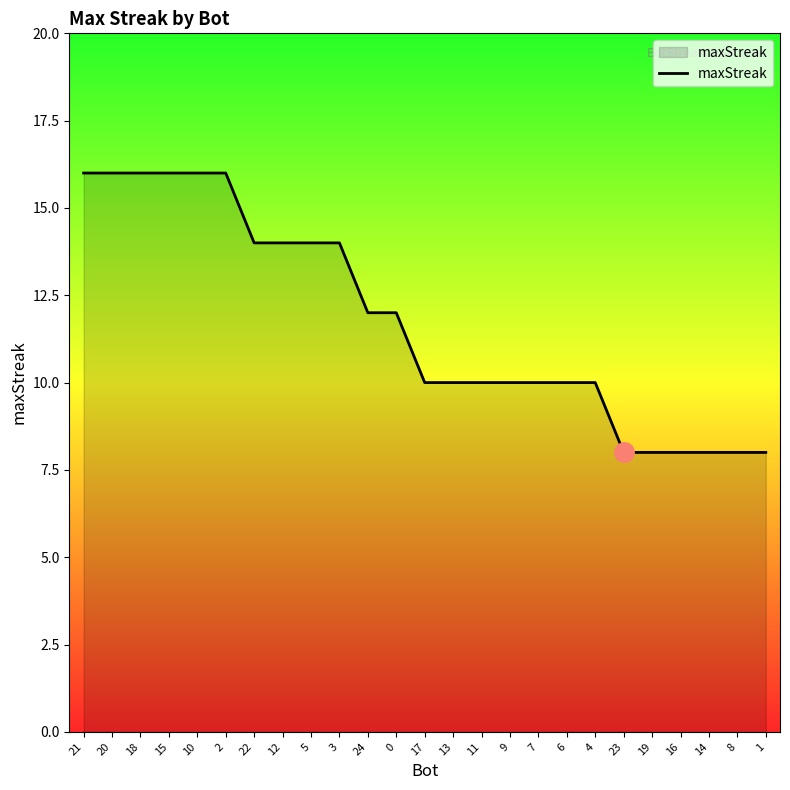

The chart shows a value of 10 at 4. True or false?

True